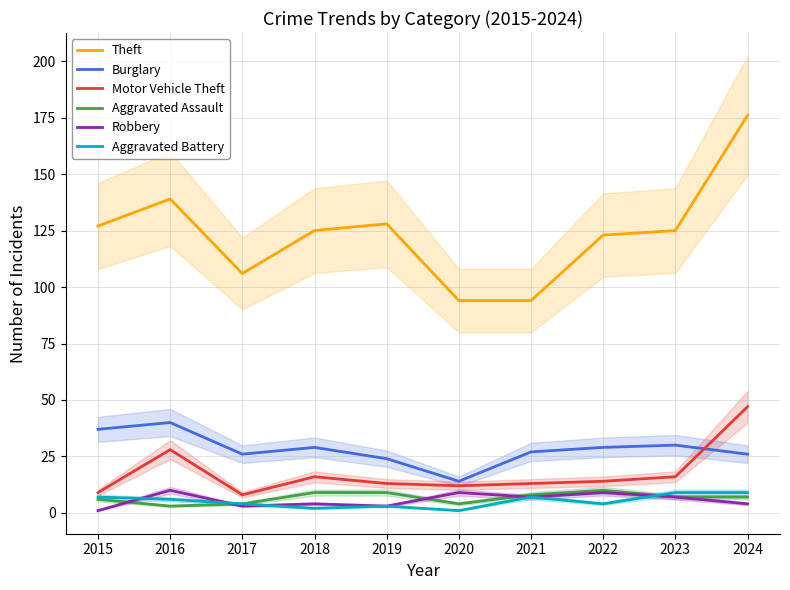

Rank the series by their maximum value, from highest to lowest.

Theft, Motor Vehicle Theft, Burglary, Aggravated Assault, Robbery, Aggravated Battery